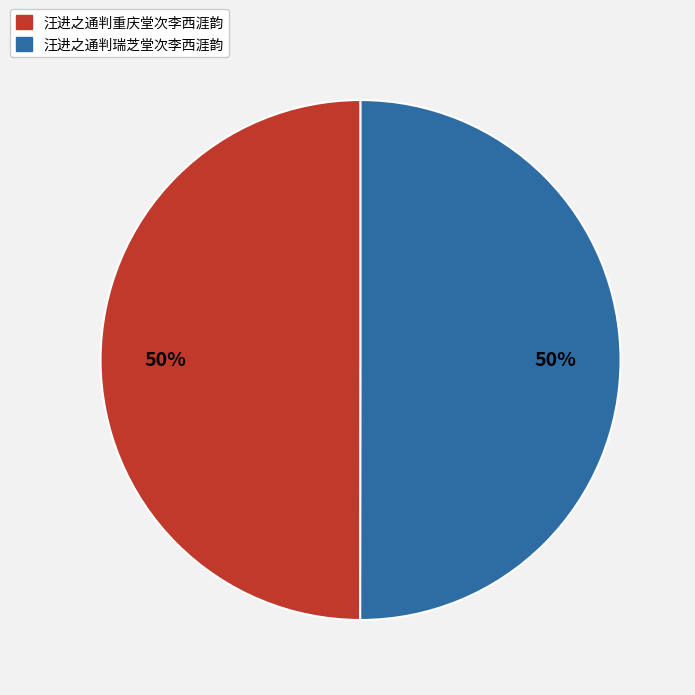

To the nearest percent, what portion does 汪进之通判重庆堂次李西涯韵 represent?

50%